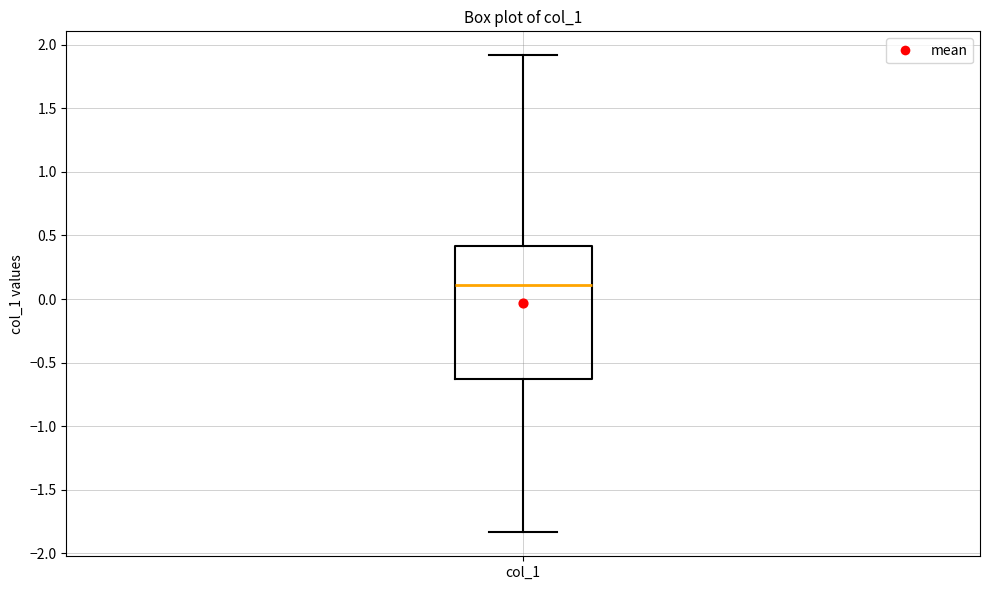

Transcribe this box plot: give where the median line is, the range the box spans, and where the two whiskers end, as read against the y-axis. The values are not printed on the chart, so give them approximately, as read against the axis.

median 0.10, box -0.65 to 0.40, whiskers -1.85 to 1.90